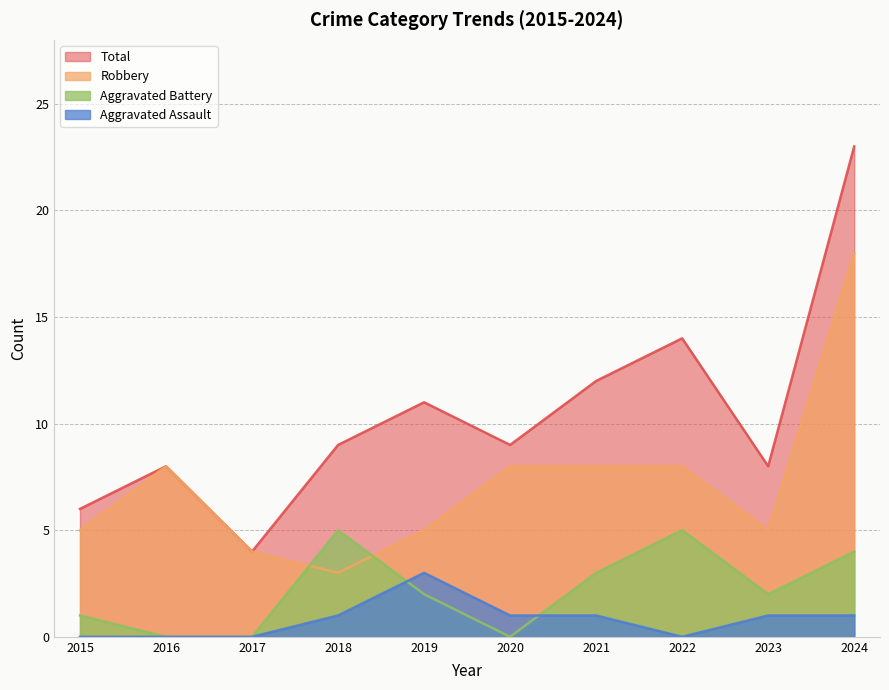

The Robbery series shows 1 at 2018. True or false?

False